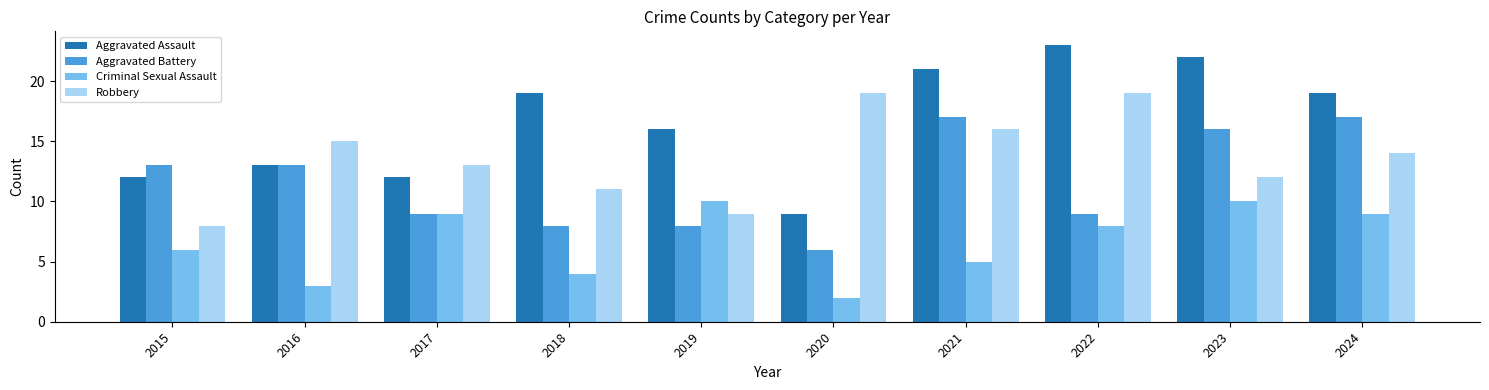

What value does the Aggravated Battery series have at 2019?

8